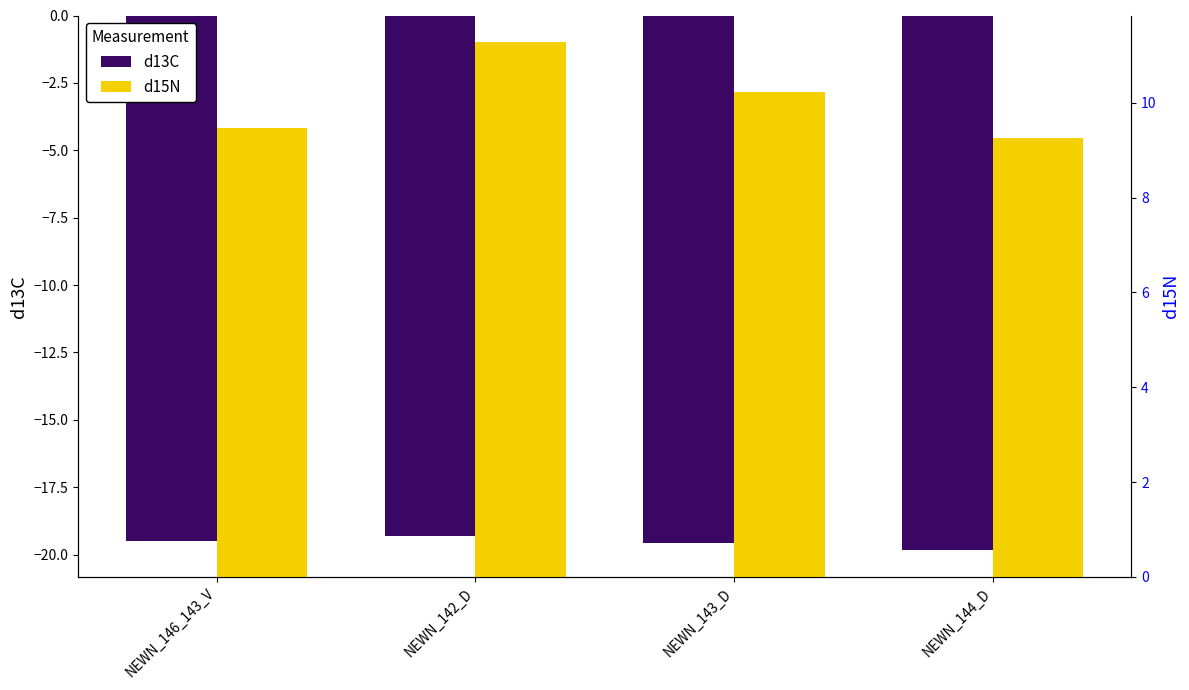

At NEWN_142_D, list the series in order from largest to smallest.

d15N, d13C